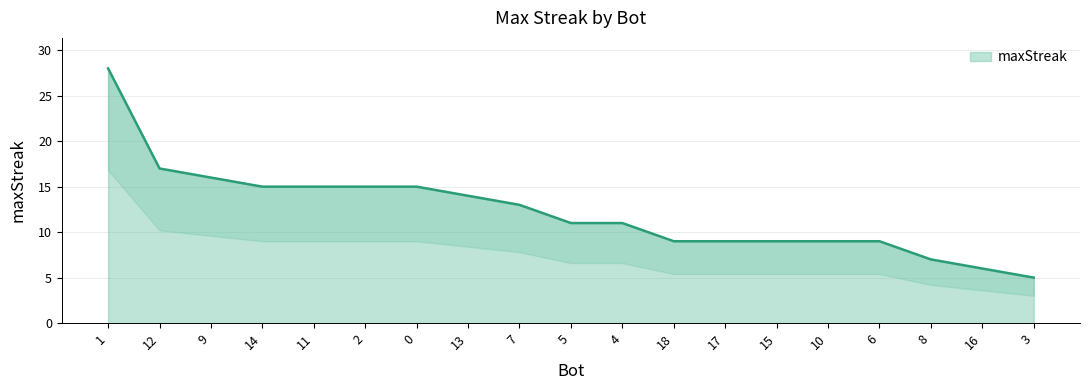

What is the change in value from 11 to 5?

-4